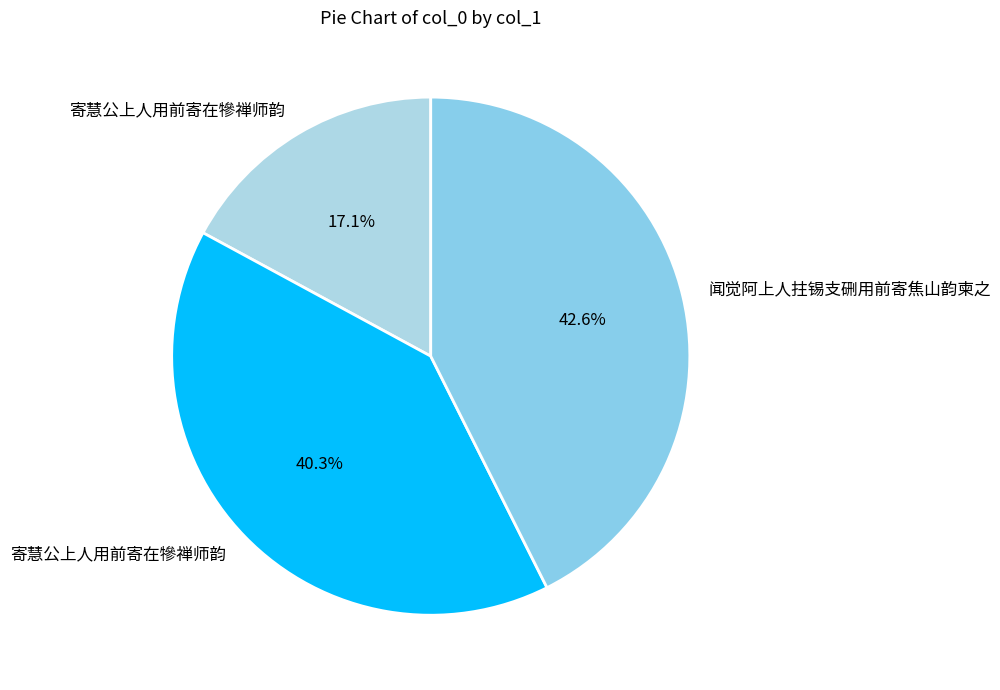

How many slices are in this pie chart?

3